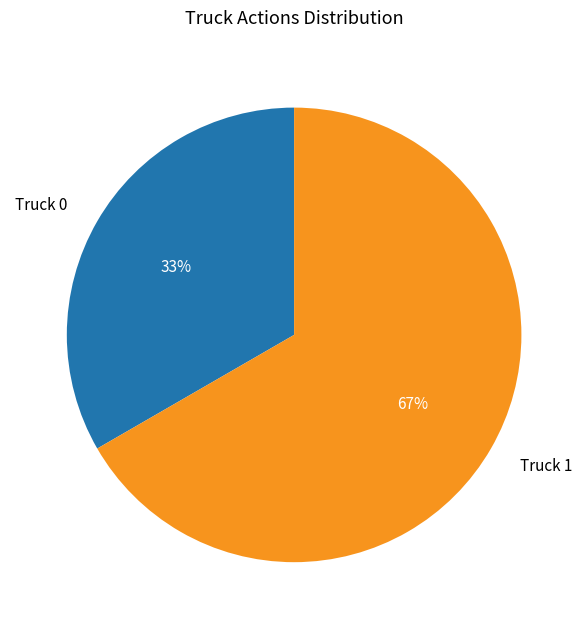

To the nearest percent, what percentage of the pie is Truck 0?

33%